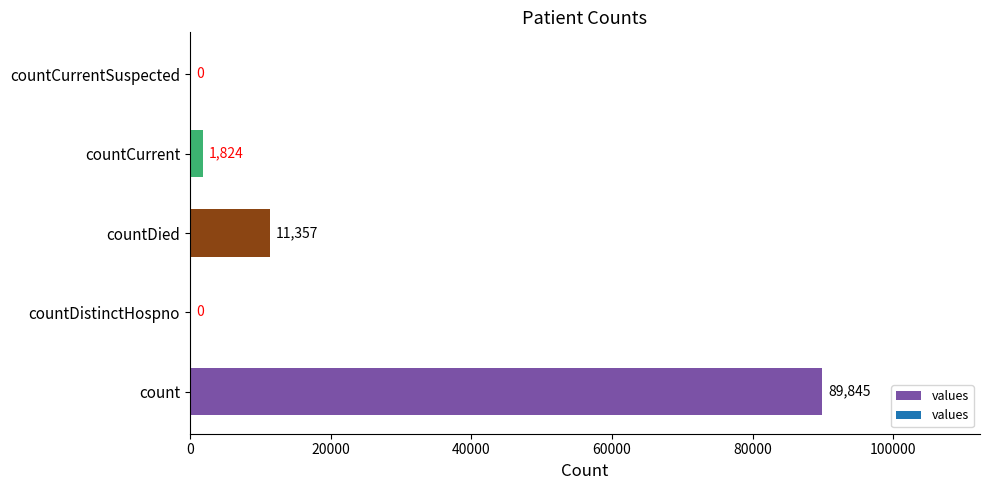

Are the bars grouped side by side (vs. stacked)?

No